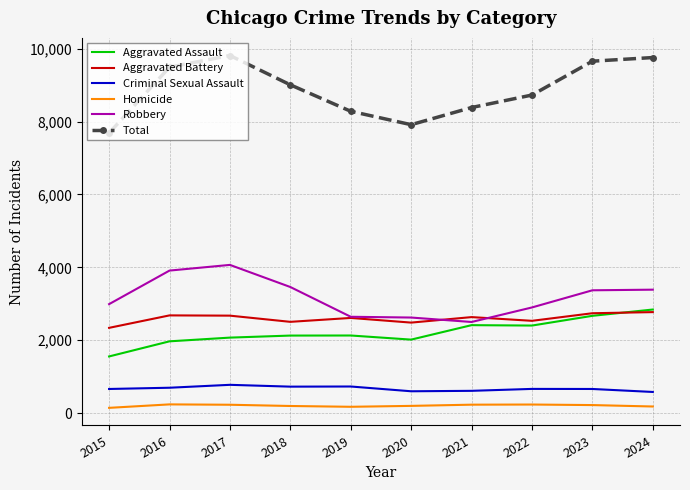

In Total, how many points are higher than both neighbors (excluding endpoints)?

1